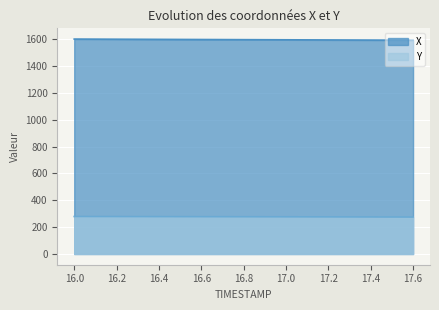

The Y series shows 275.2 at 17.6. True or false?

True